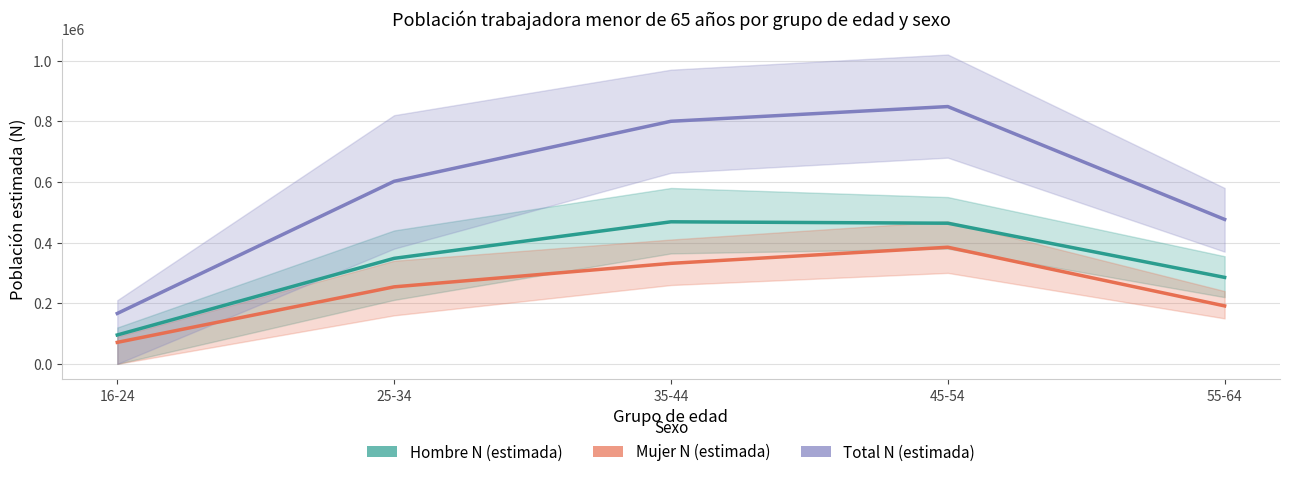

At which label does Hombre N (estimada) first exceed 348001?

35-44